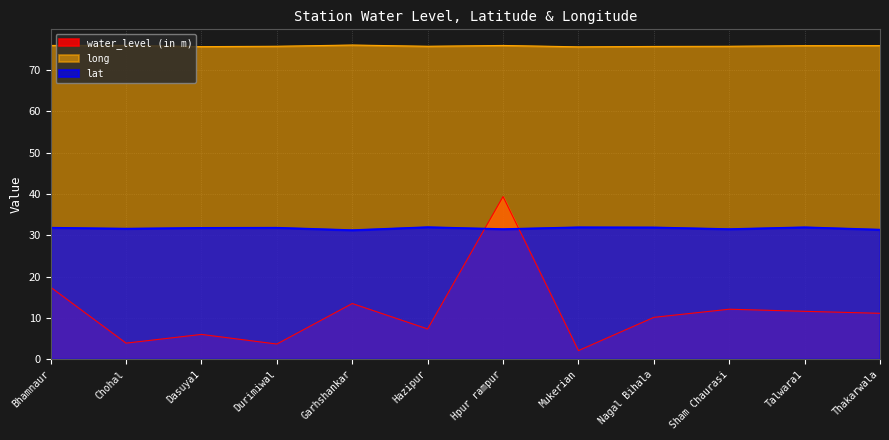

What are all the series names shown in the legend?

water_level (in m), long, lat